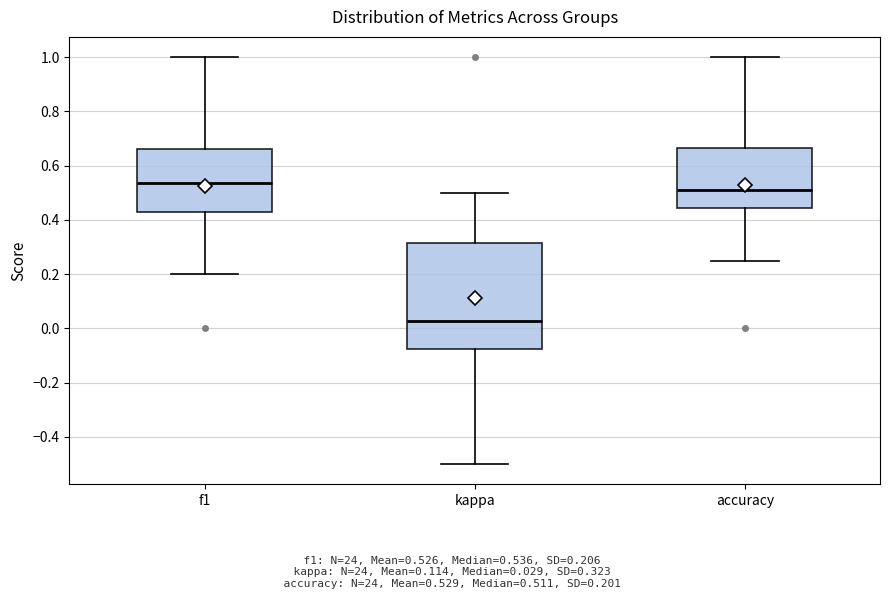

Comparing the boxes themselves (not the whiskers), which one is the tallest?

kappa